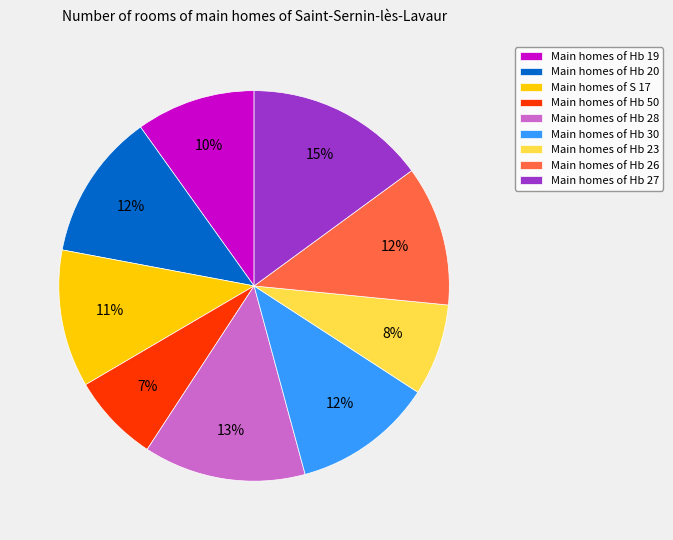

Which has a higher value, Main homes of Hb 19 or Main homes of Hb 20?

Main homes of Hb 20